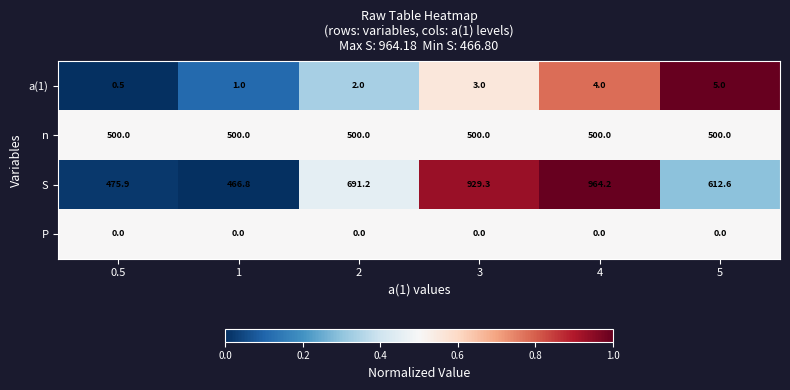

What is the average value of the S series?

690.0